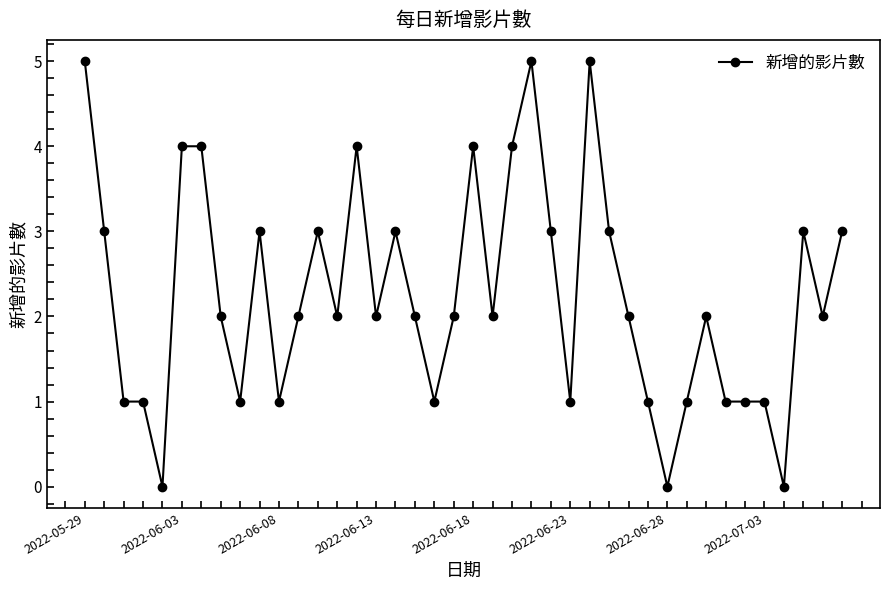

What is the value of the 20th point from the left?

2